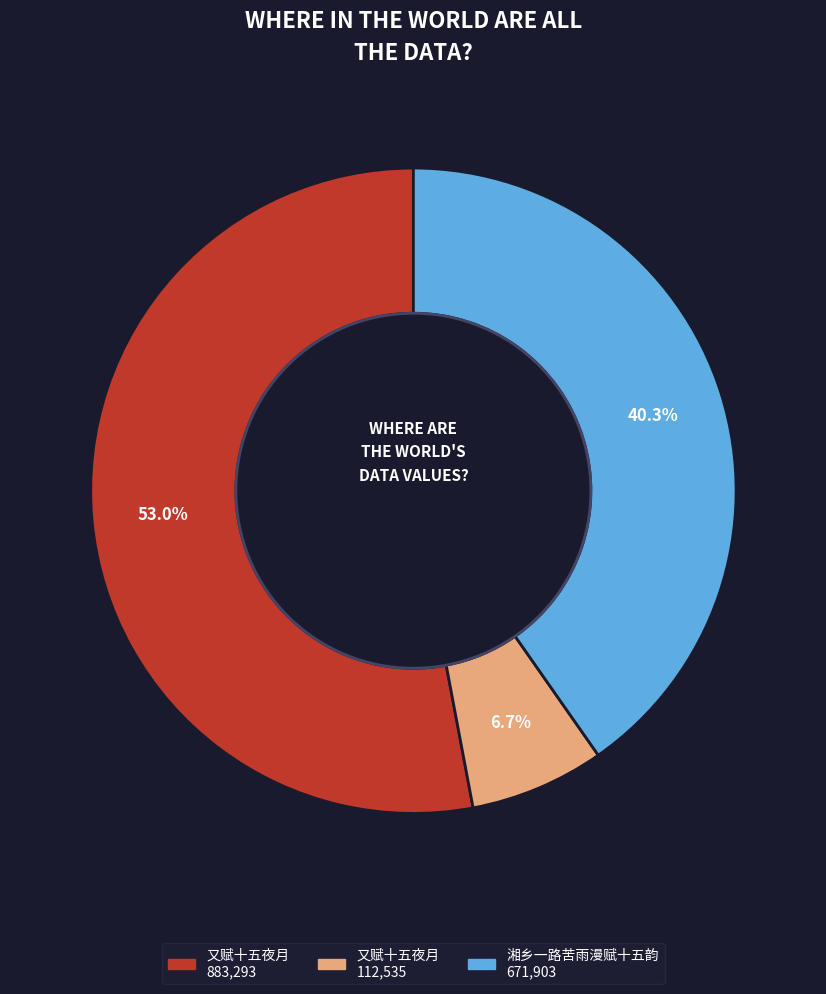

Is there a majority slice in this chart?

Yes